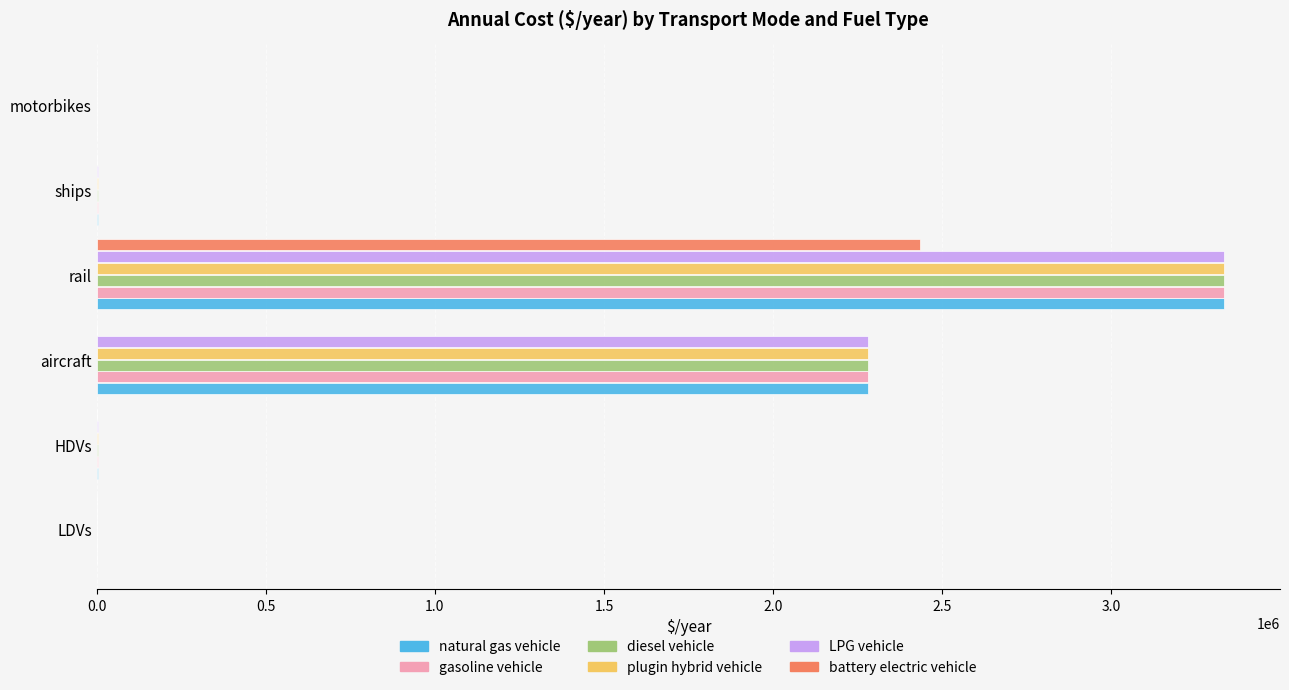

Read the LPG vehicle value at rail.

3332119.7